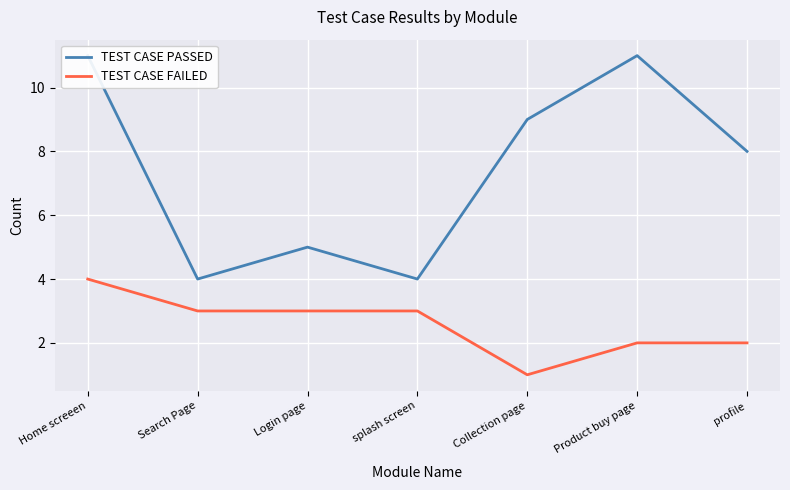

Where is the first local minimum for TEST CASE PASSED?

Search Page